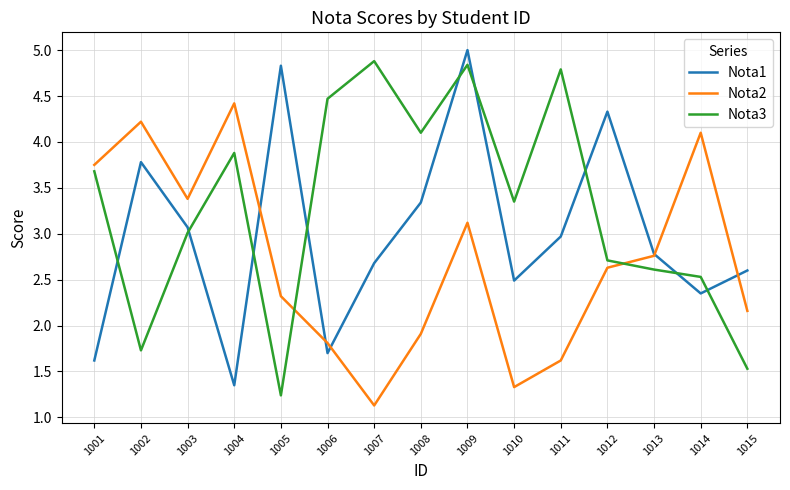

What is the difference between the highest and lowest values at 1008?

2.2